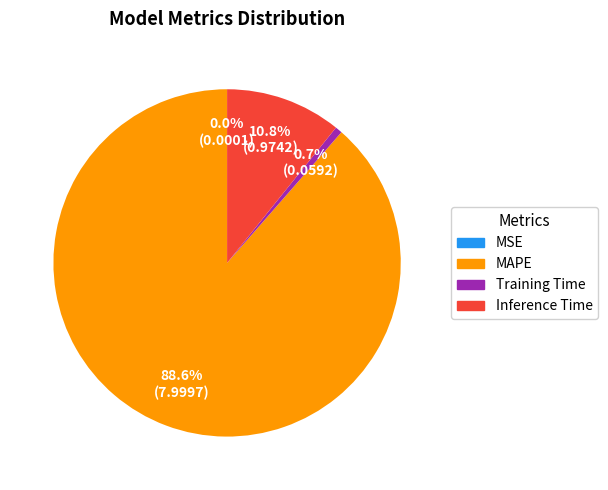

Is there a majority slice in this chart?

Yes